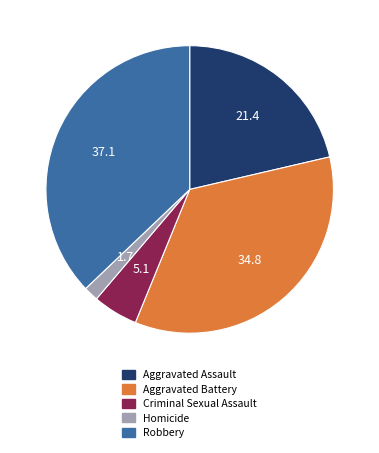

Which slice is the largest?

Robbery